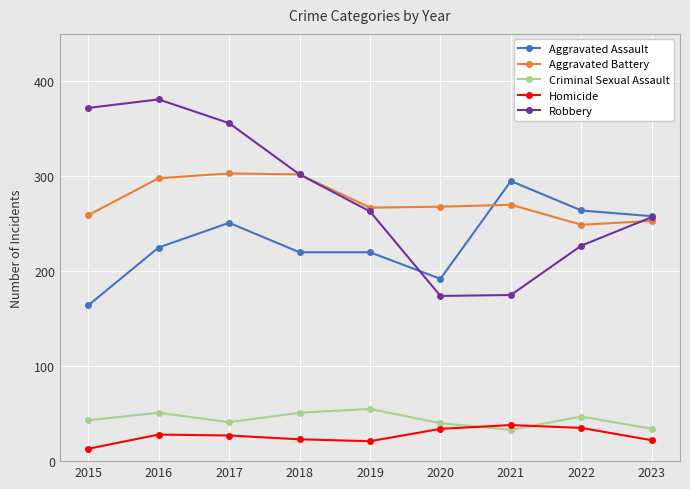

True or false: Aggravated Assault and Robbery cross at least once.

True